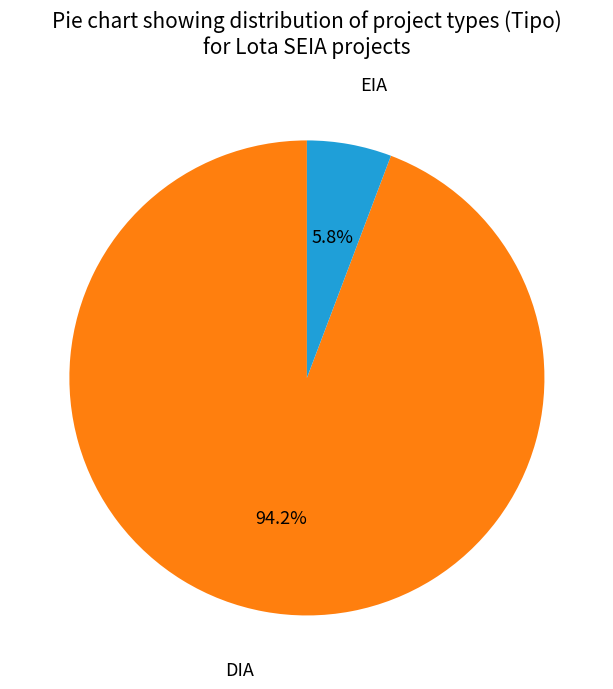

What portion of the pie excludes DIA?

5.8%